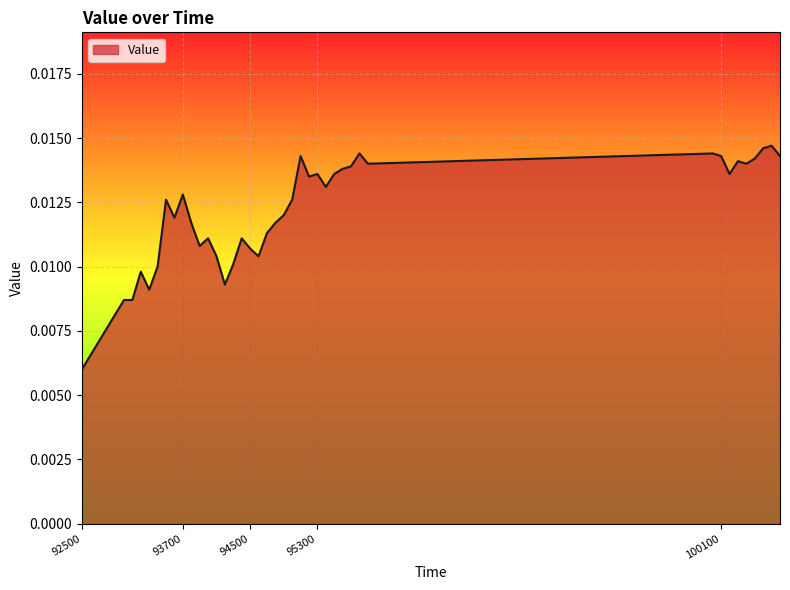

List the labels in order of value, largest first.

100700, 100600, 95800, 100000, 95100, 100100, 100800, 100500, 100300, 95900, 100400, 95700, 95600, 95300, 95500, 100200, 95200, 95400, 93700, 93500, 95000, 94900, 93600, 93800, 94800, 94700, 94000, 94400, 93900, 94500, 94100, 94600, 94300, 93400, 93200, 94200, 93300, 93000, 93100, 92500